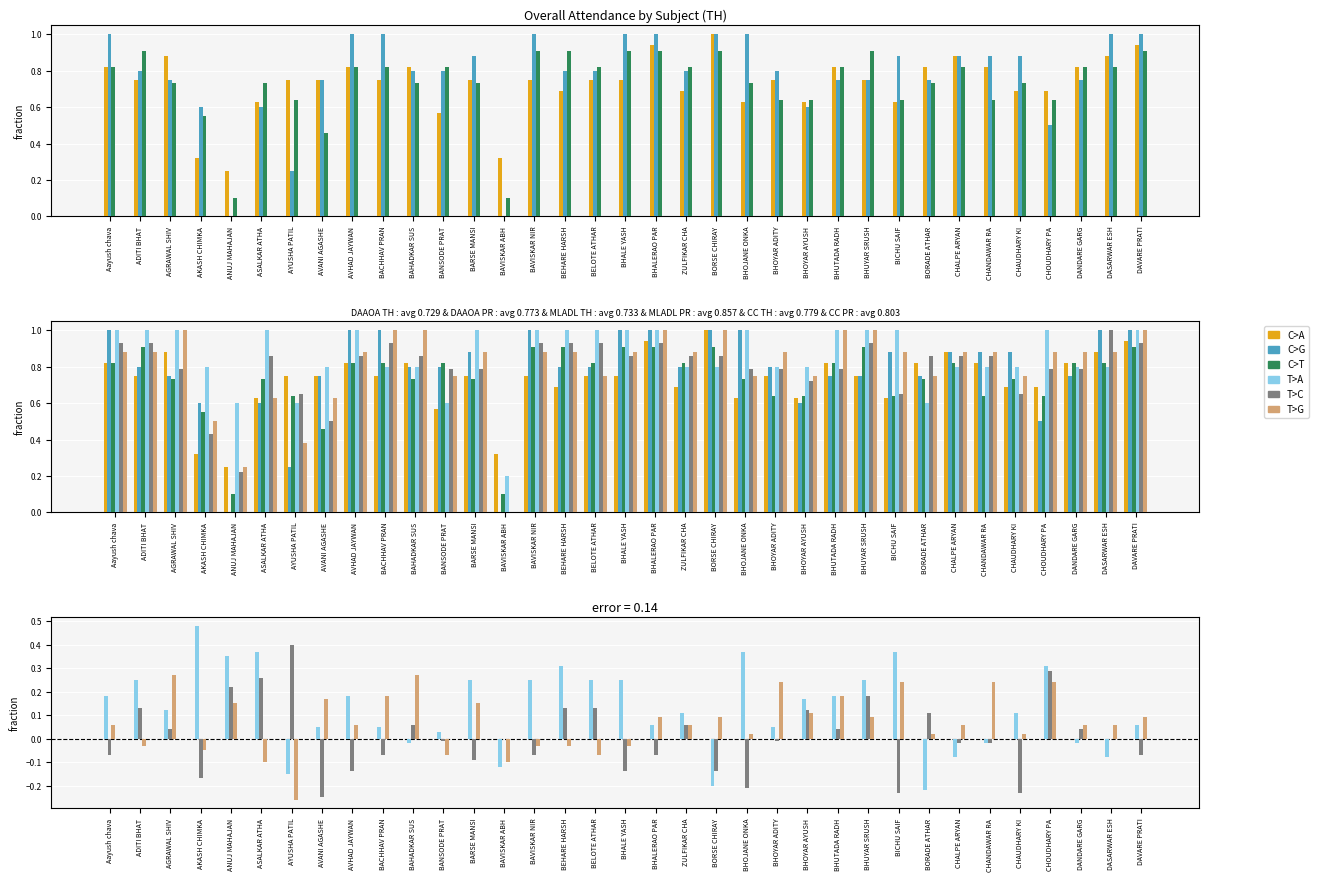

Is the value of MLADL PR at BHUTADA RADH greater than the value of CC TH at ANUJ MAHAJAN?

No